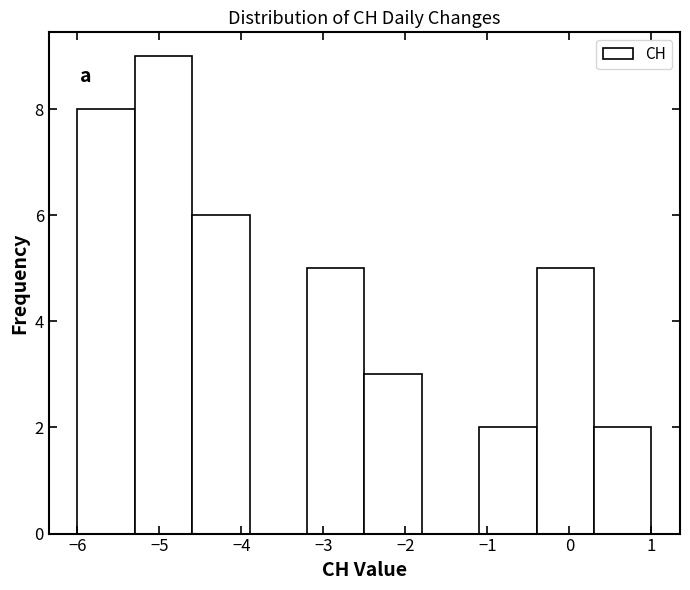

Reading left to right, transcribe this chart: for each bar, give the range it covers on the x-axis and its height. The values are not printed on the chart, so give them approximately, as read against the axis.

-6.0 to -5.3: 8
-5.3 to -4.6: 9
-4.6 to -3.9: 6
-3.9 to -3.2: 0
-3.2 to -2.5: 5
-2.5 to -1.8: 3
-1.8 to -1.1: 0
-1.1 to -0.4: 2
-0.4 to 0.3: 5
0.3 to 1.0: 2